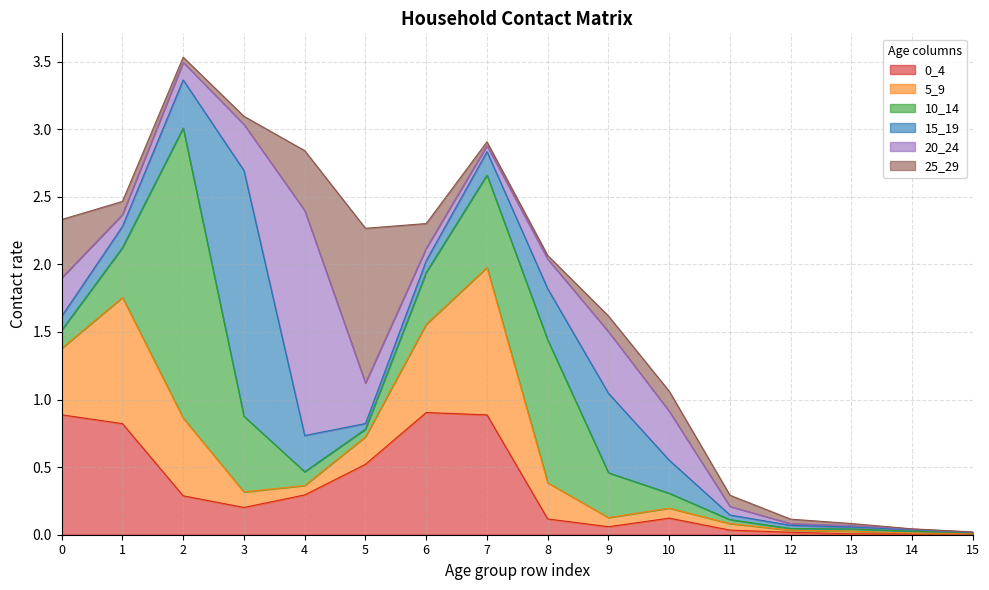

The 5_9 series shows 0.9 at 1. True or false?

True